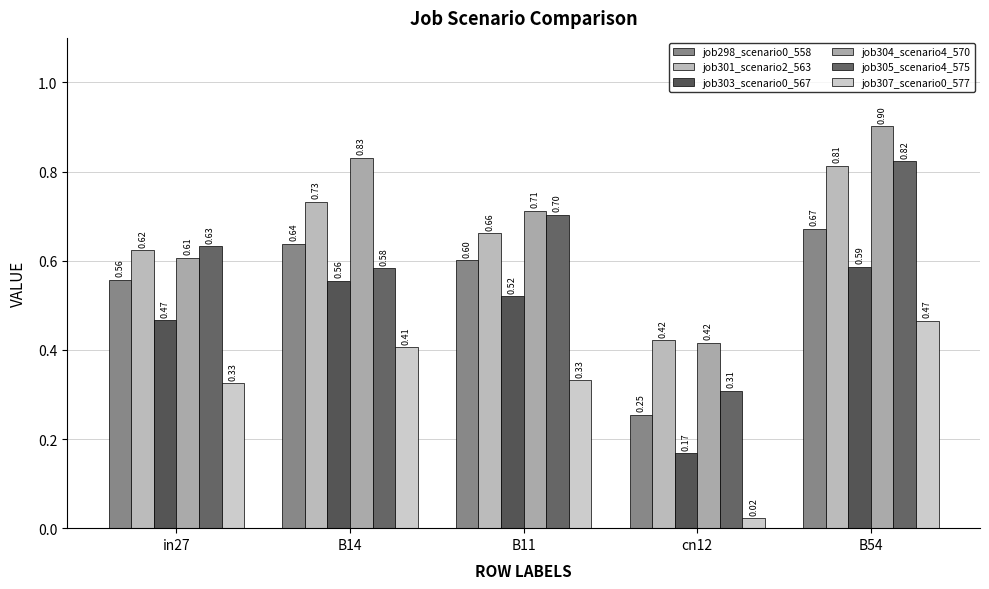

Is it true that job303_scenario0_567 equals 0.7 at in27?

False